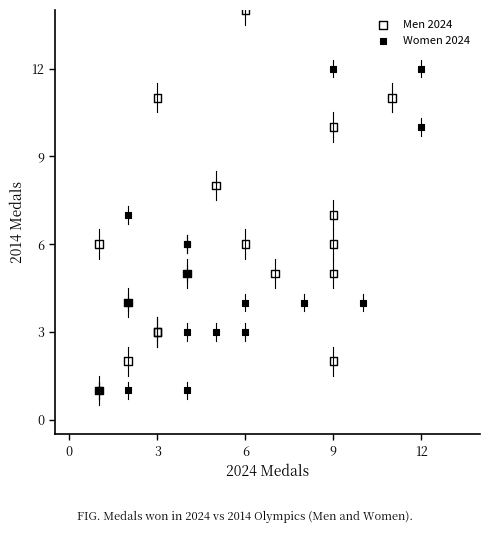

Which series reaches the maximum Y coordinate?

Men 2024